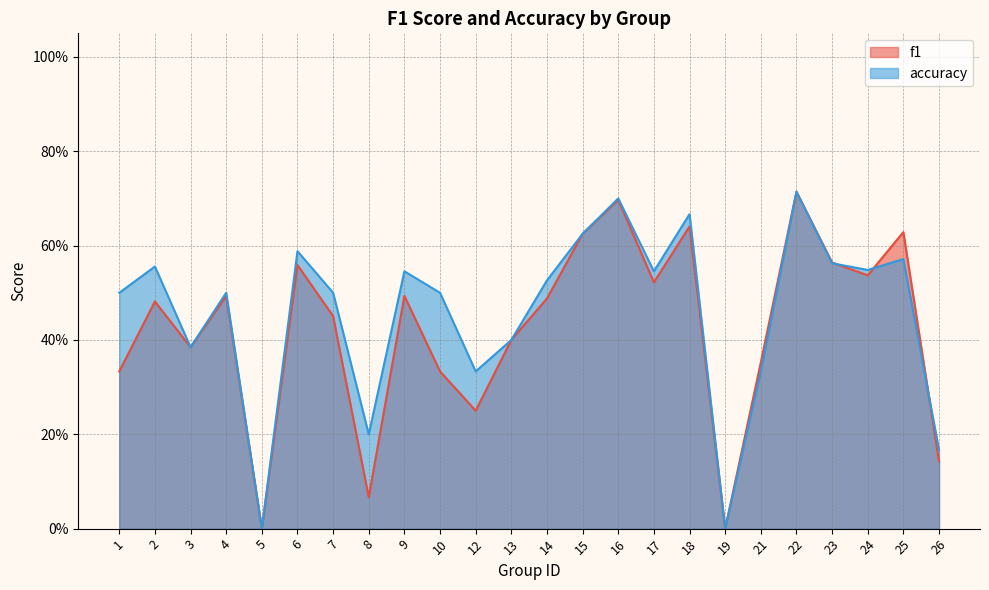

Where is accuracy nearest to the value 0?

5